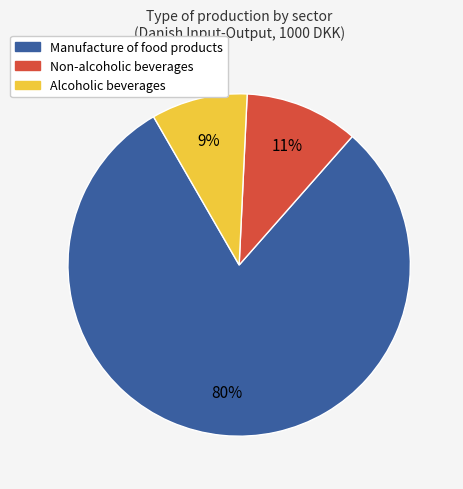

Is there a majority slice in this chart?

Yes